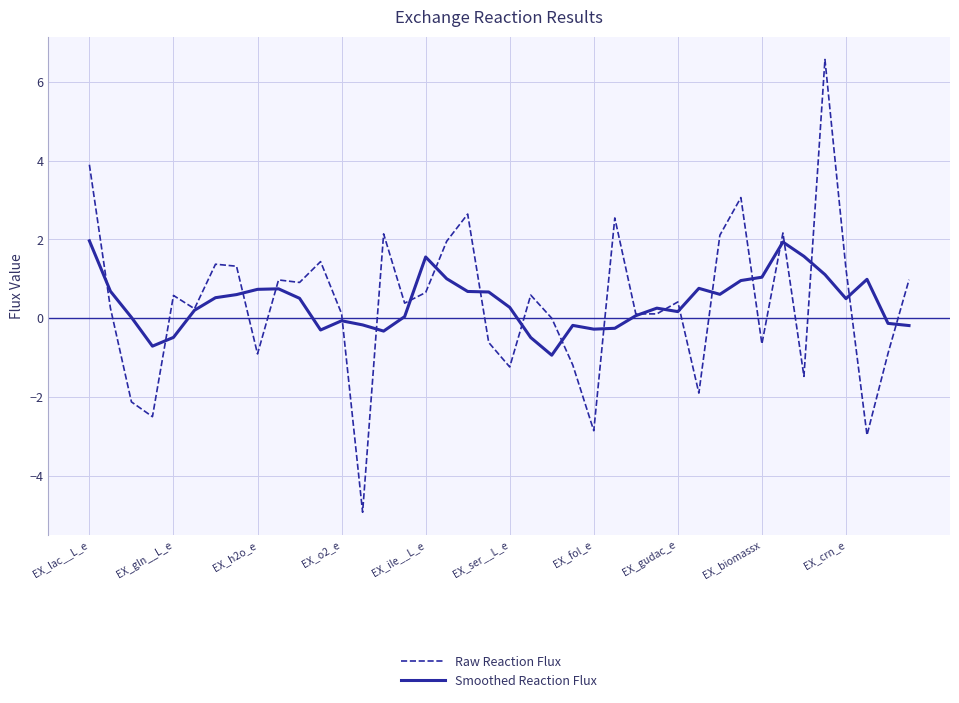

What is the minimum value for Raw Reaction Flux?

-4.9